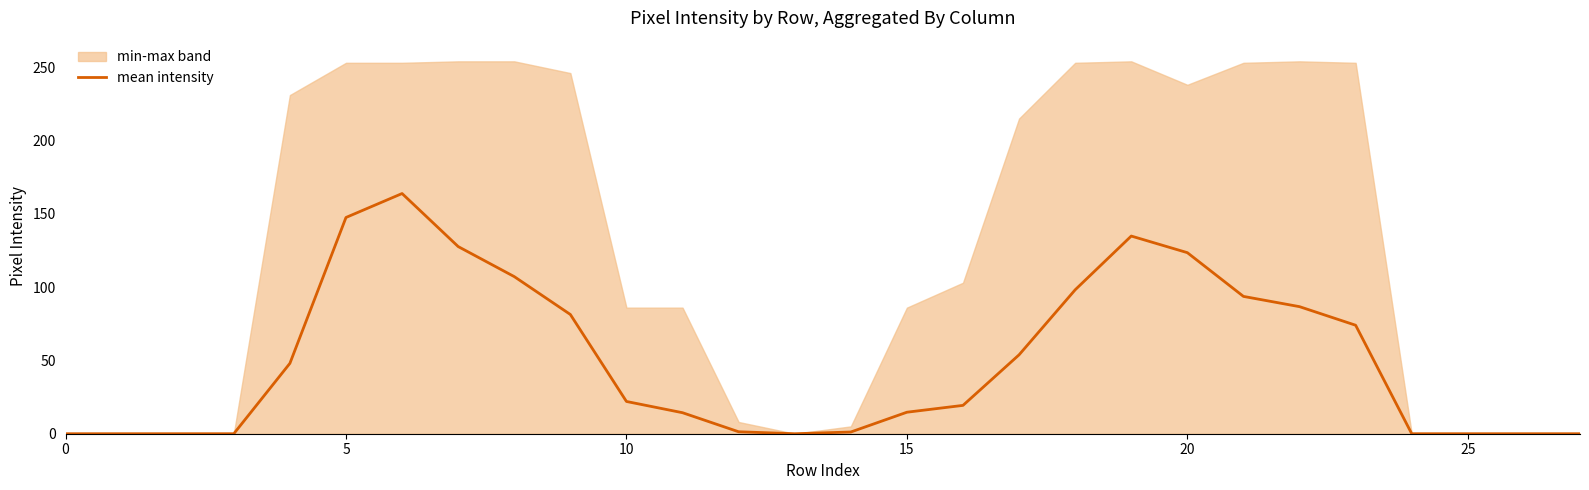

What is the highest value of the mean intensity series?

163.8